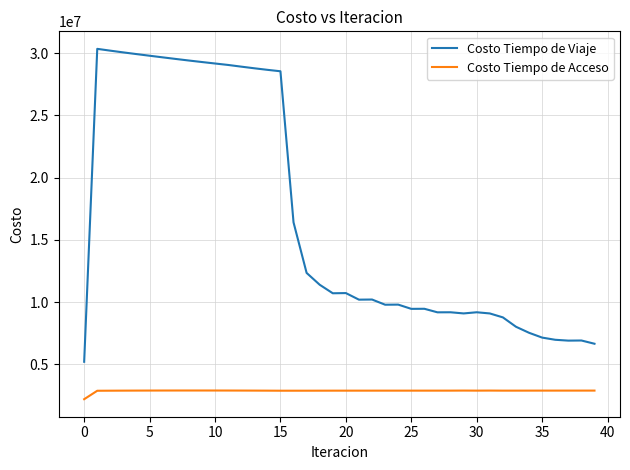

List the series in order of their overall mean, lowest first.

Costo Tiempo de Acceso, Costo Tiempo de Viaje